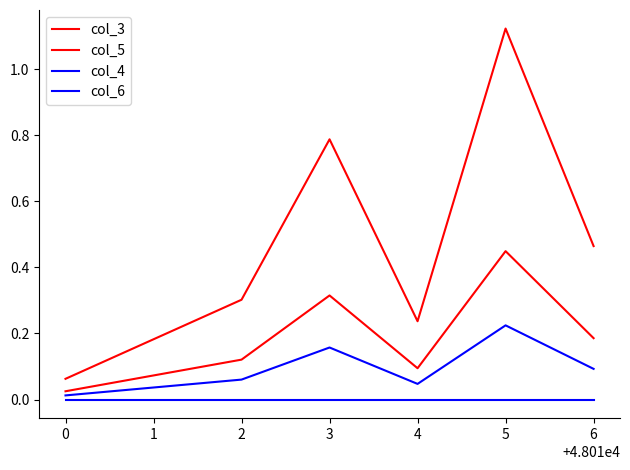

How many lines are shown in the chart?

4